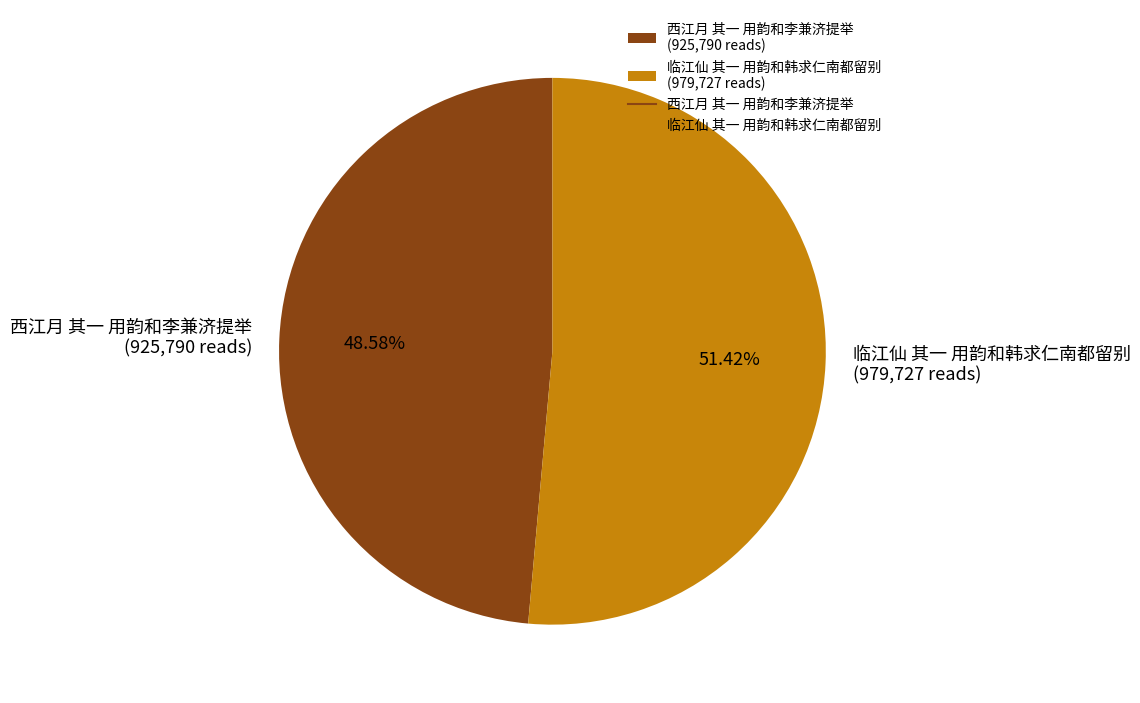

To the nearest percent, what portion does 西江月 其一 用韵和李兼济提举 represent?

49%